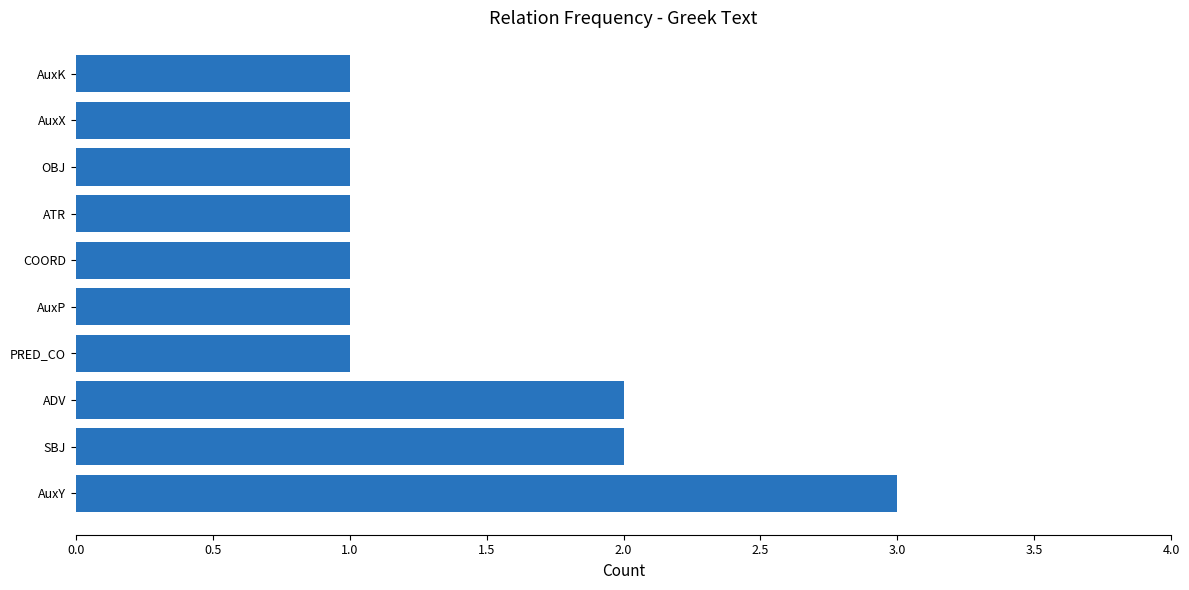

What is the sum of the values at ADV and AuxK?

3